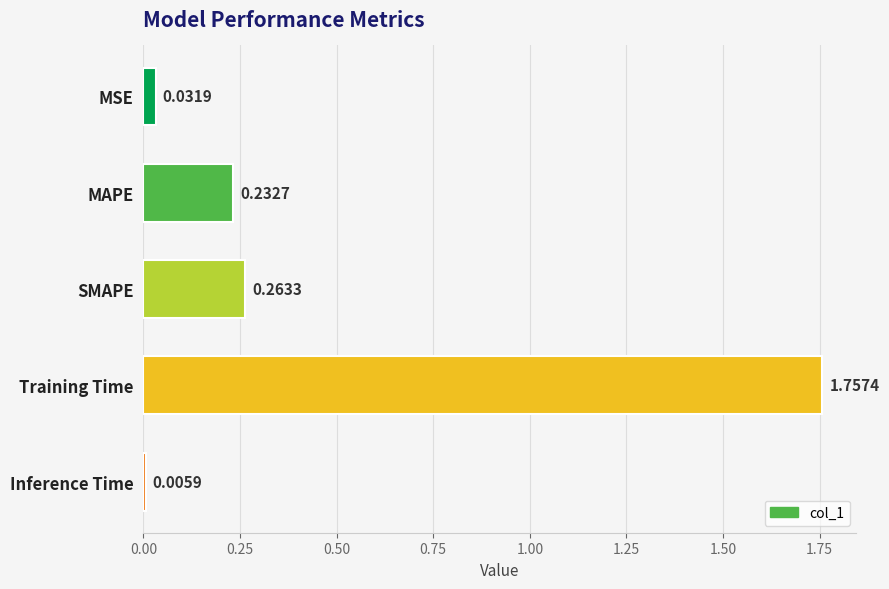

At which label is the value closest to 0?

Inference Time